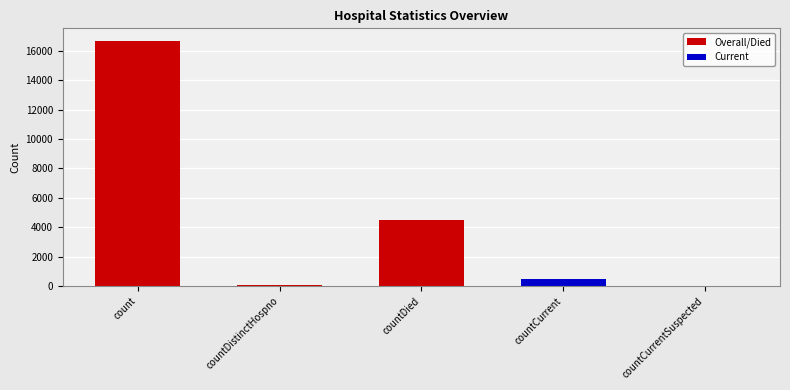

How many series are shown in this chart?

1